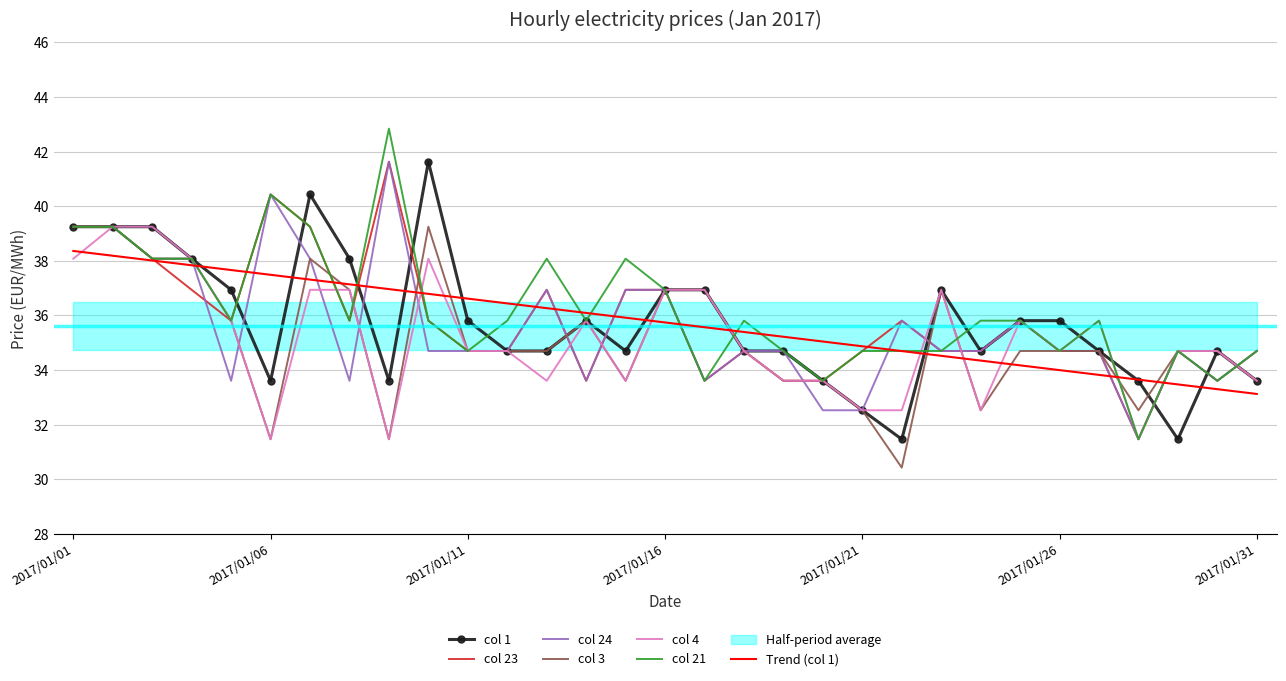

How many lines are shown in the chart?

6